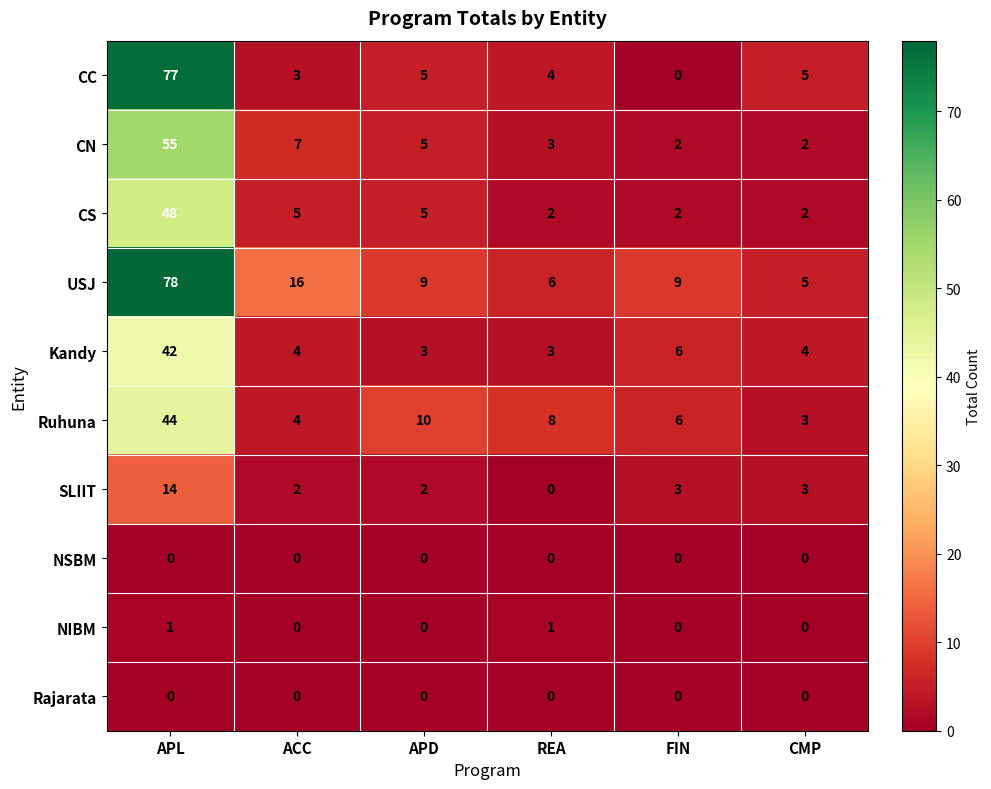

At which label does CC first exceed 5?

APL